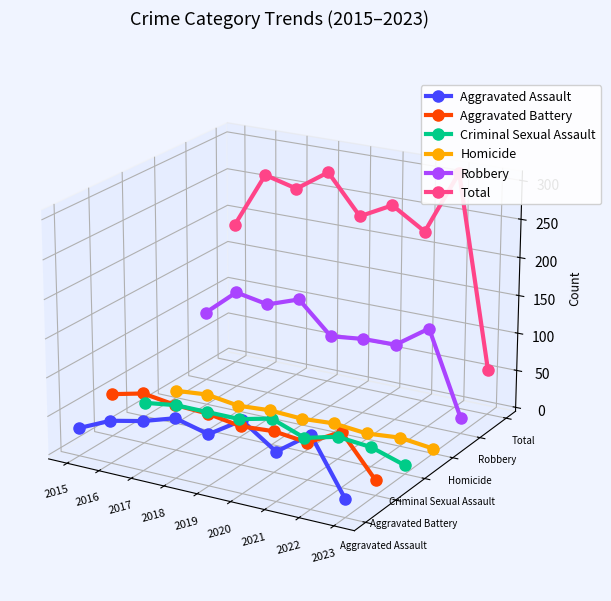

At which category does Robbery reach its first local valley?

2017